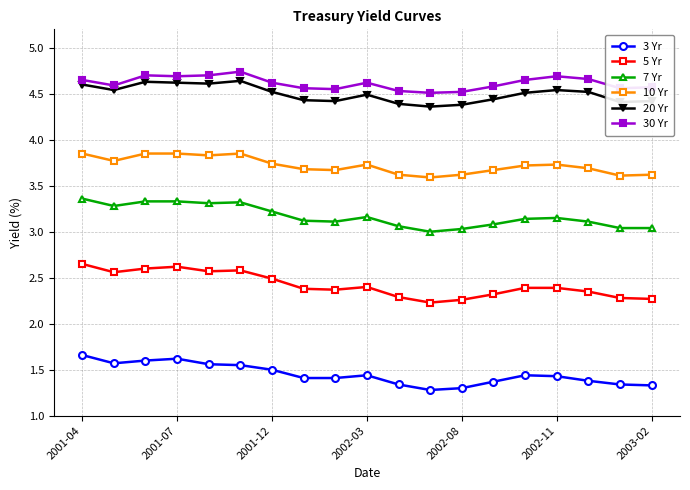

What is the average value of the 30 Yr series?

4.6